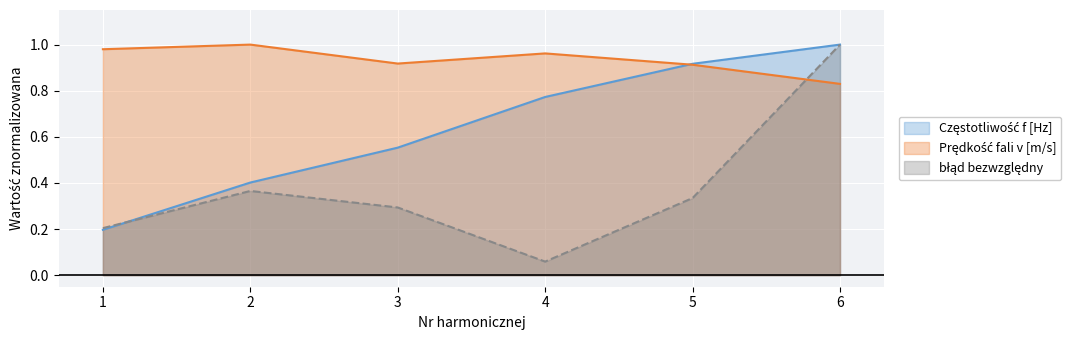

What is the average value of the błąd bezwzględny series?

0.4